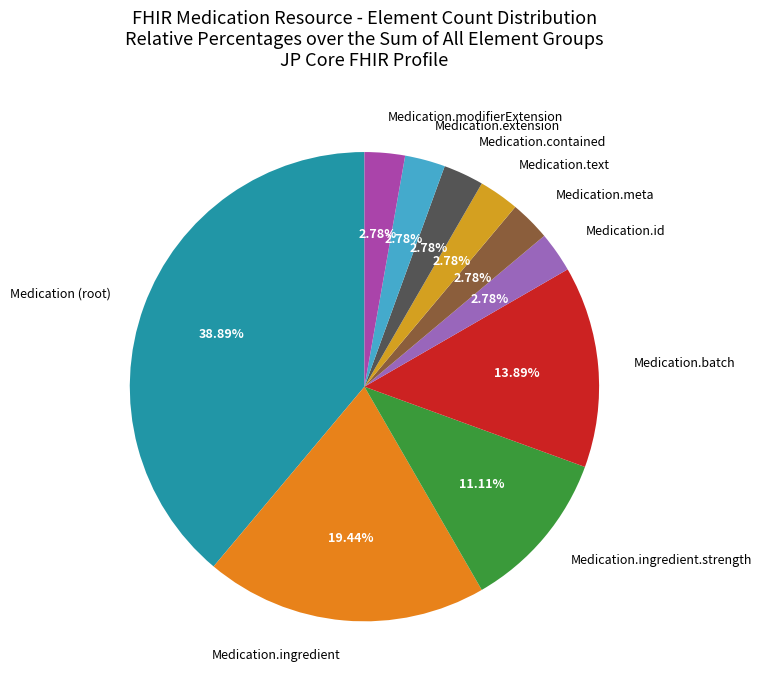

To the nearest percent, what portion does Medication.id represent?

3%